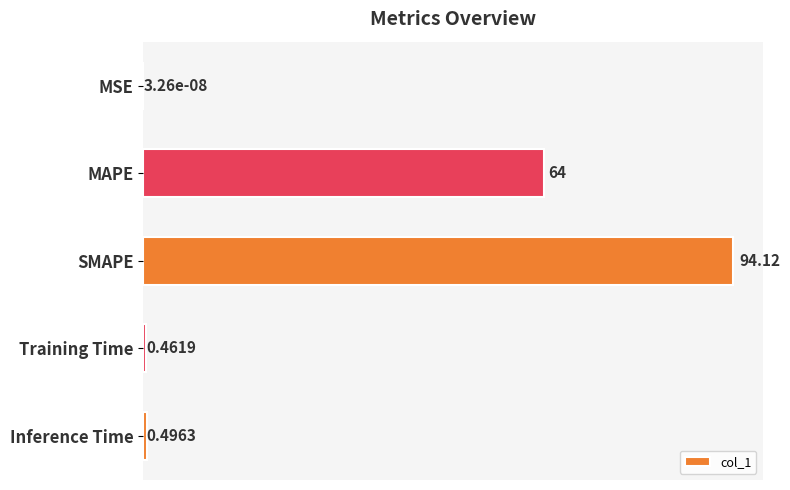

What is the sum of the values at MSE and MAPE?

64.0